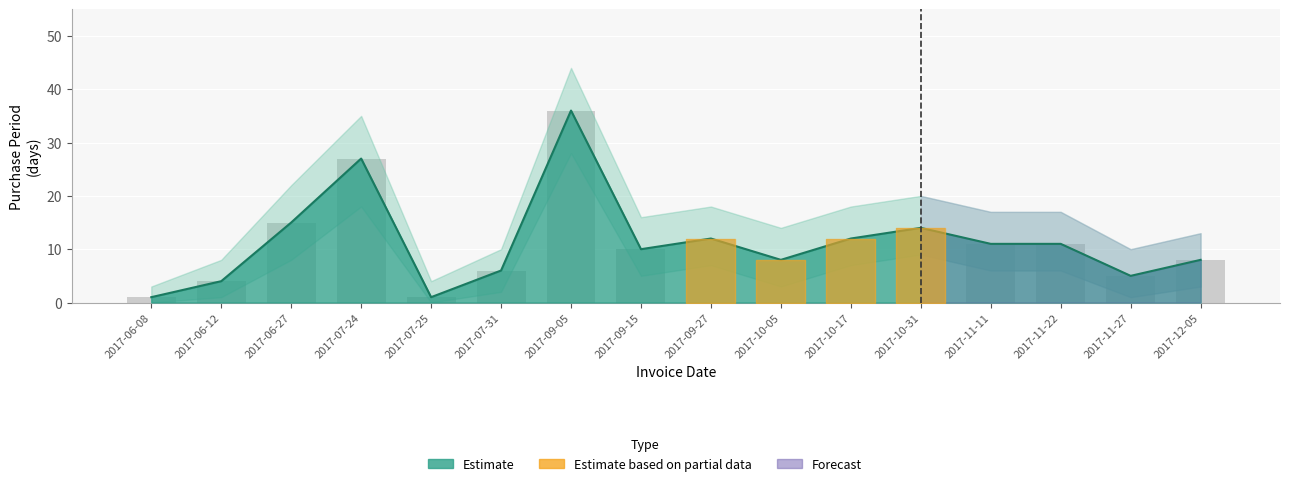

What is the difference between the second highest and minimum values in the PurchasePeriod series?

26